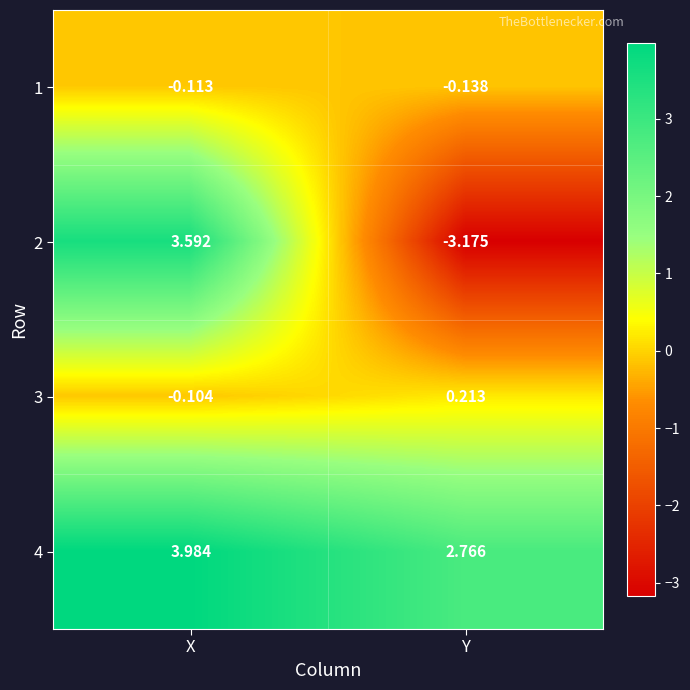

At which category is the sum across all series the highest?

X